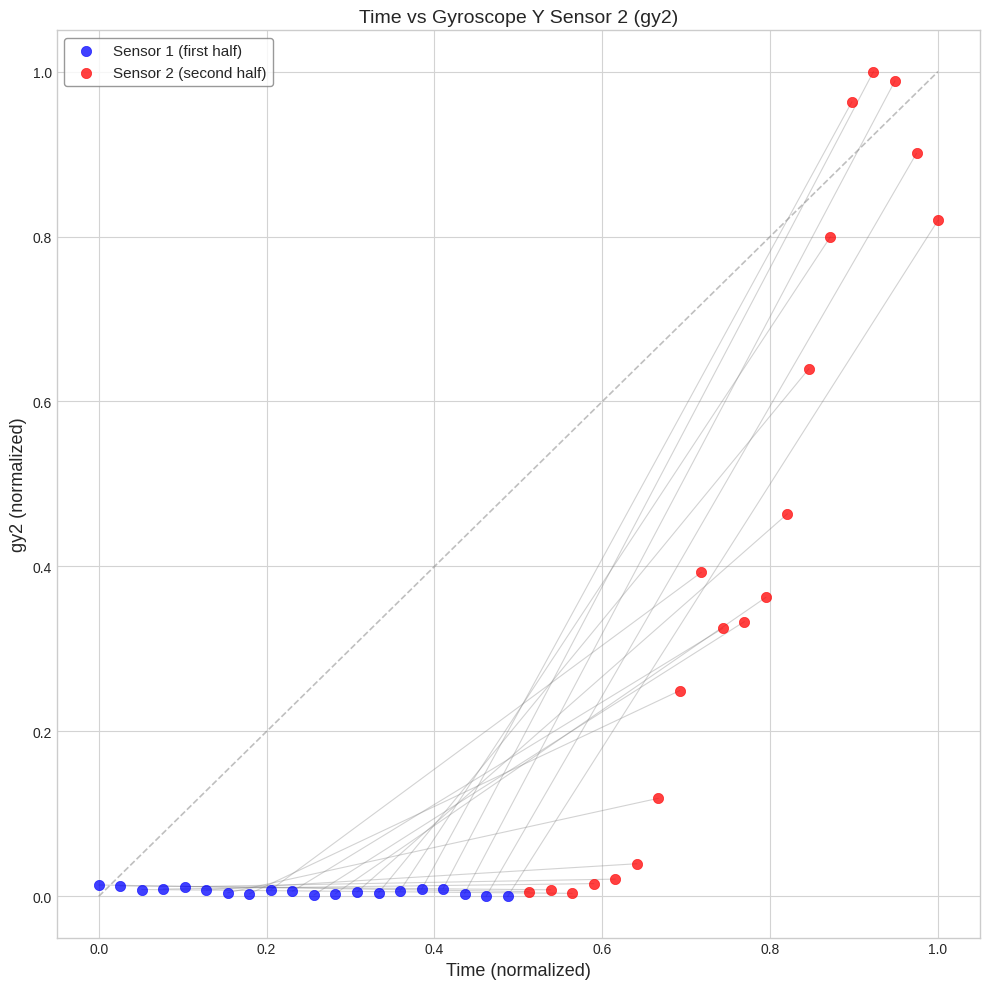

Which series has the widest spread of Y values?

Sensor 2 (second half)